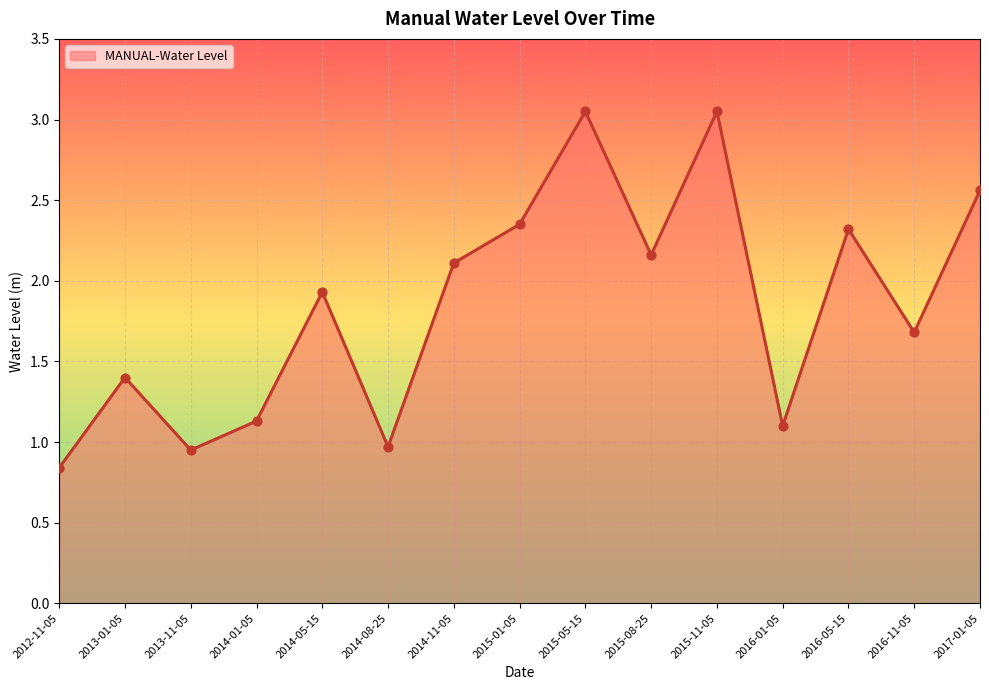

Which has a higher value, 2014-11-05 or 2014-08-25?

2014-11-05